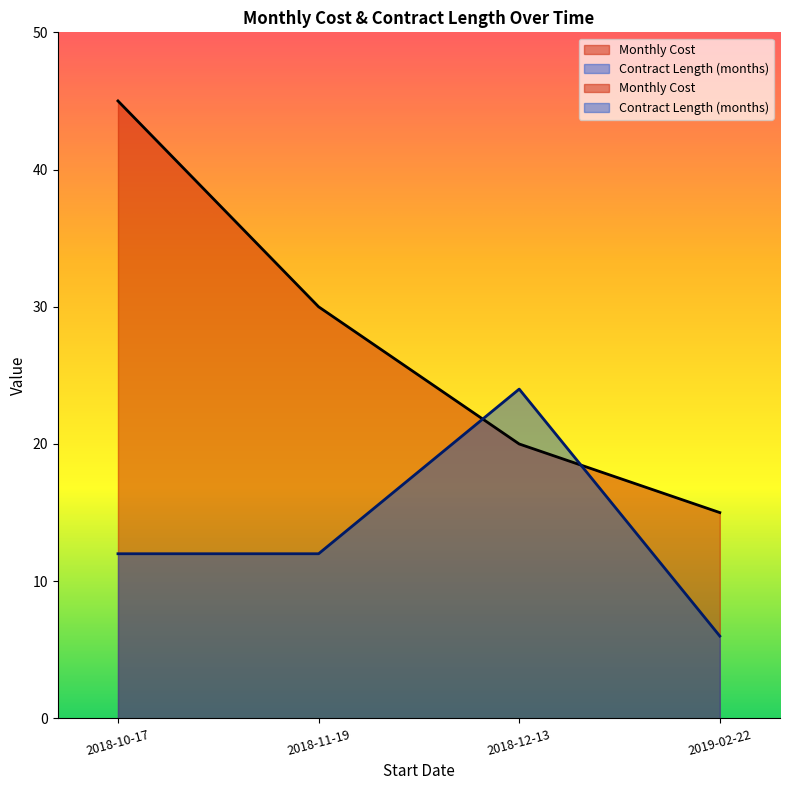

What is the difference between the maximum and minimum values in the Monthly Cost series?

30